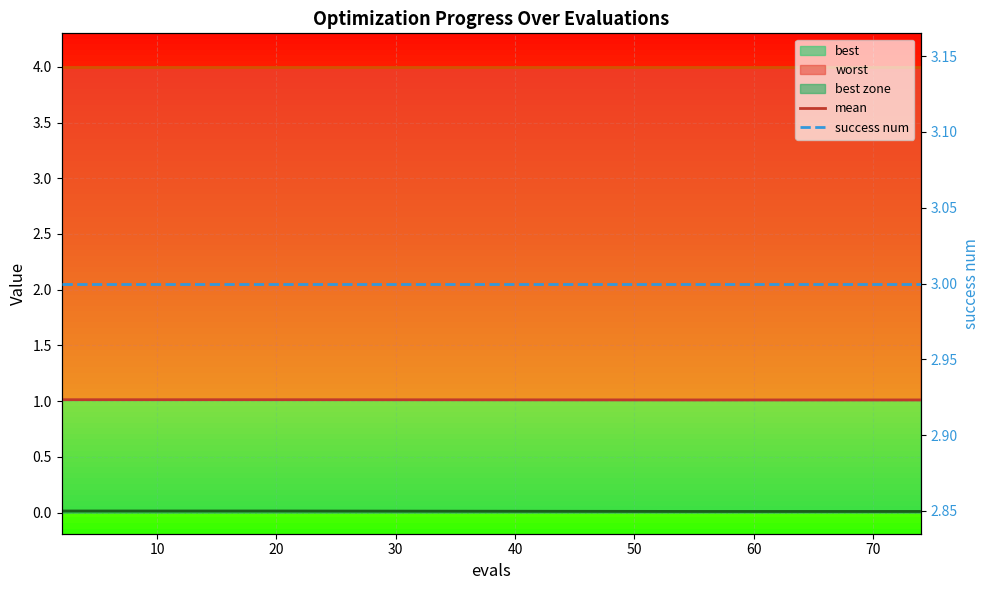

What is the total value across all series at 20?

4.0